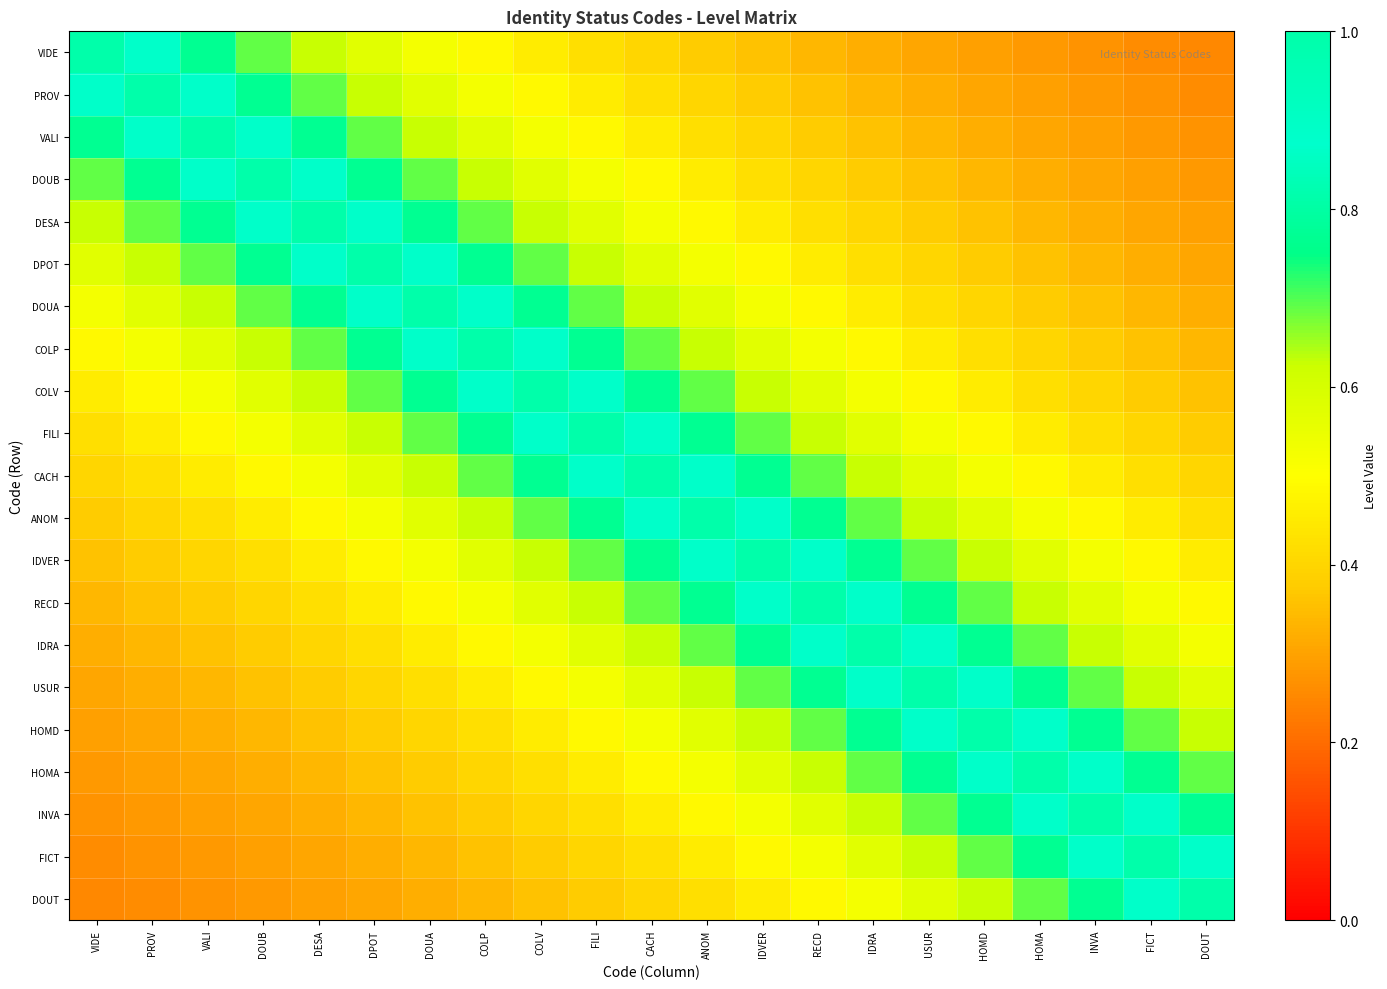

What is the difference between the highest and lowest values at COLV?

0.6